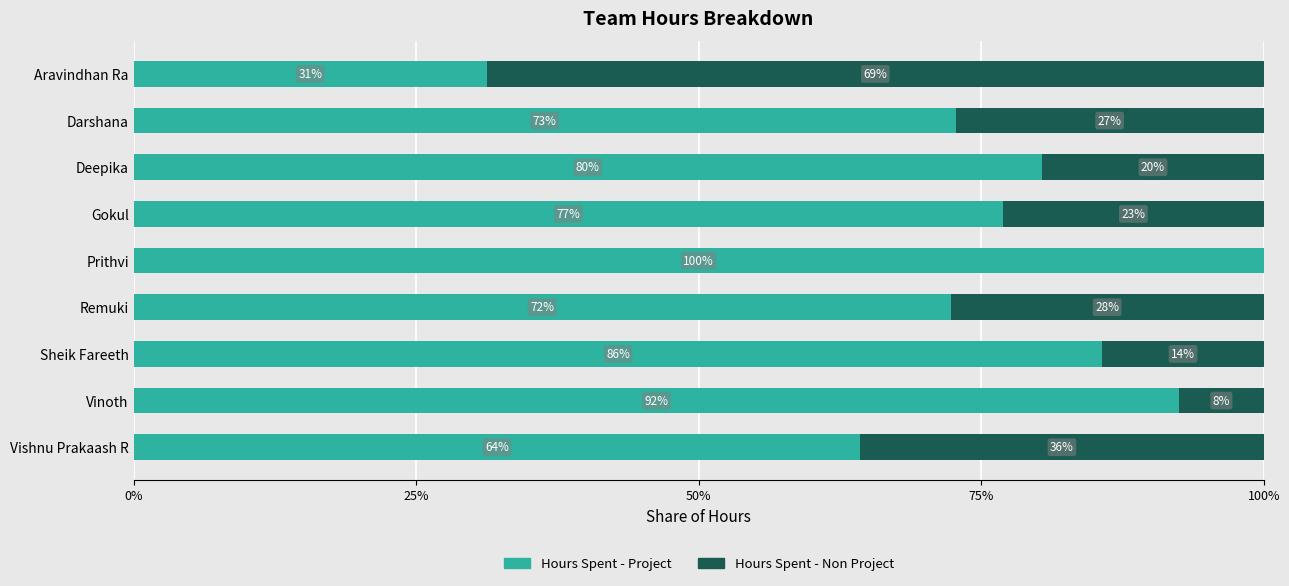

True or false: Hours Spent - Project has a value of 72.7 at Darshana.

True